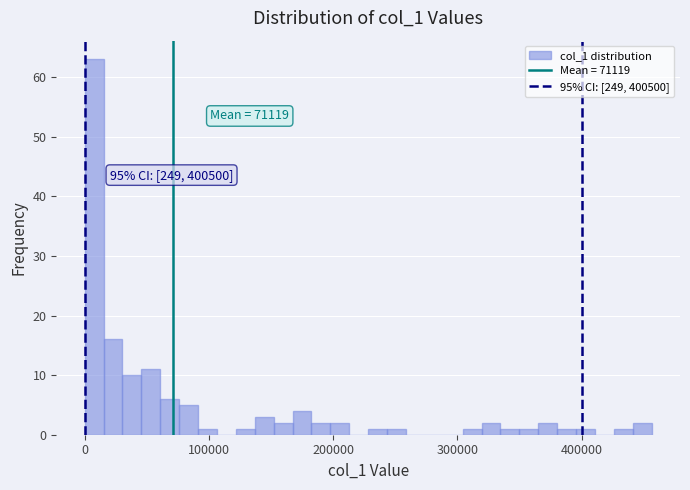

Around what value on the x-axis is the tallest bar? Give the approximate position of its centre, as read against the axis.

10000